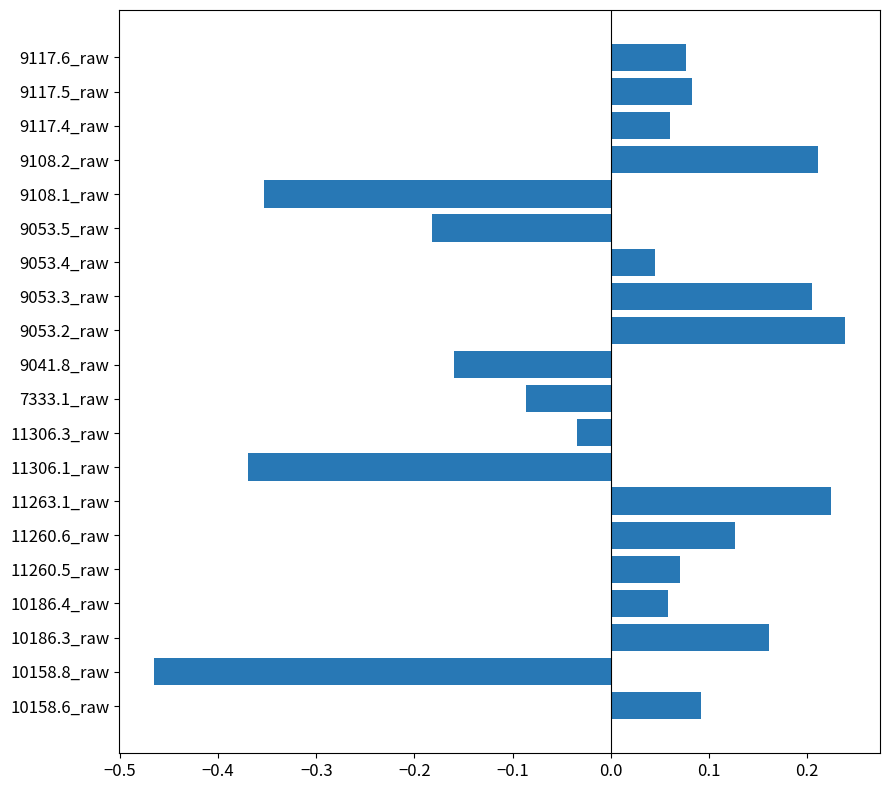

Which label corresponds to the smallest value in the chart?

10158.8_raw